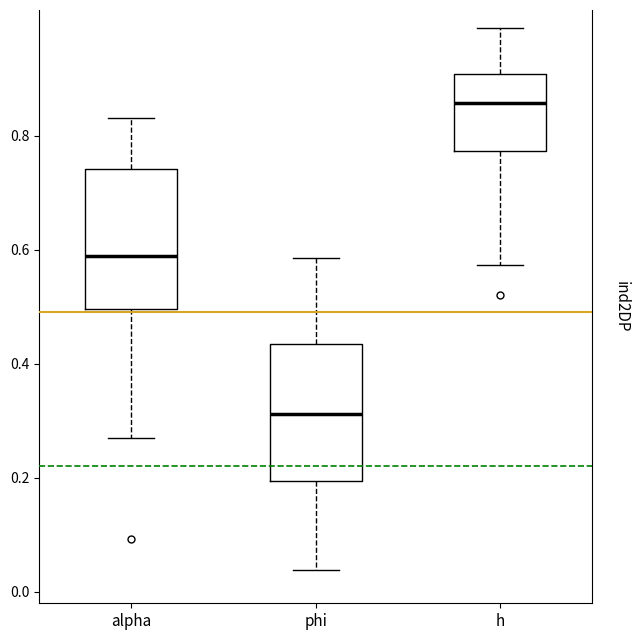

Reading left to right, transcribe this box plot: for each box, give where its median line is, the range the box spans, and where its two whiskers end, as read against the y-axis. The values are not printed on the chart, so give them approximately, as read against the axis.

alpha: median 0.58, box 0.50 to 0.74, whiskers 0.26 to 0.84
phi: median 0.32, box 0.20 to 0.44, whiskers 0.04 to 0.58
h: median 0.86, box 0.78 to 0.90, whiskers 0.58 to 0.98